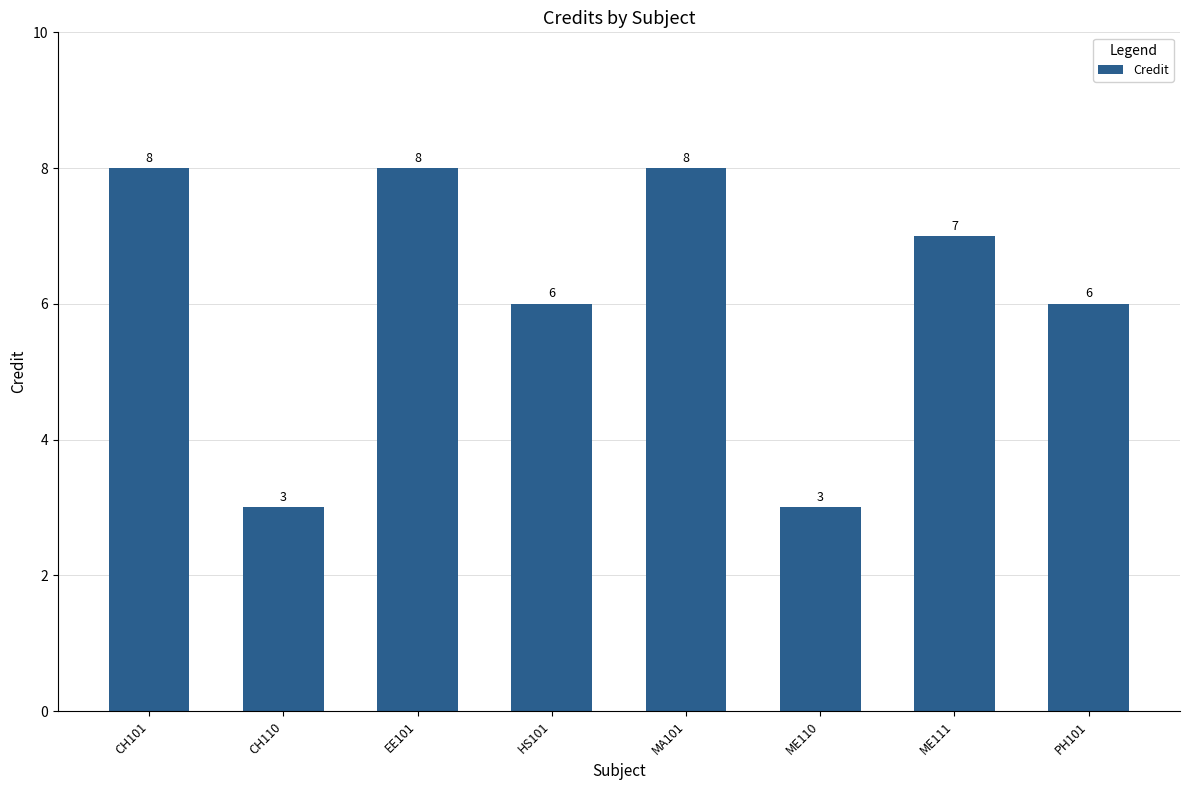

What is the label of the 3rd bar from the right?

ME110